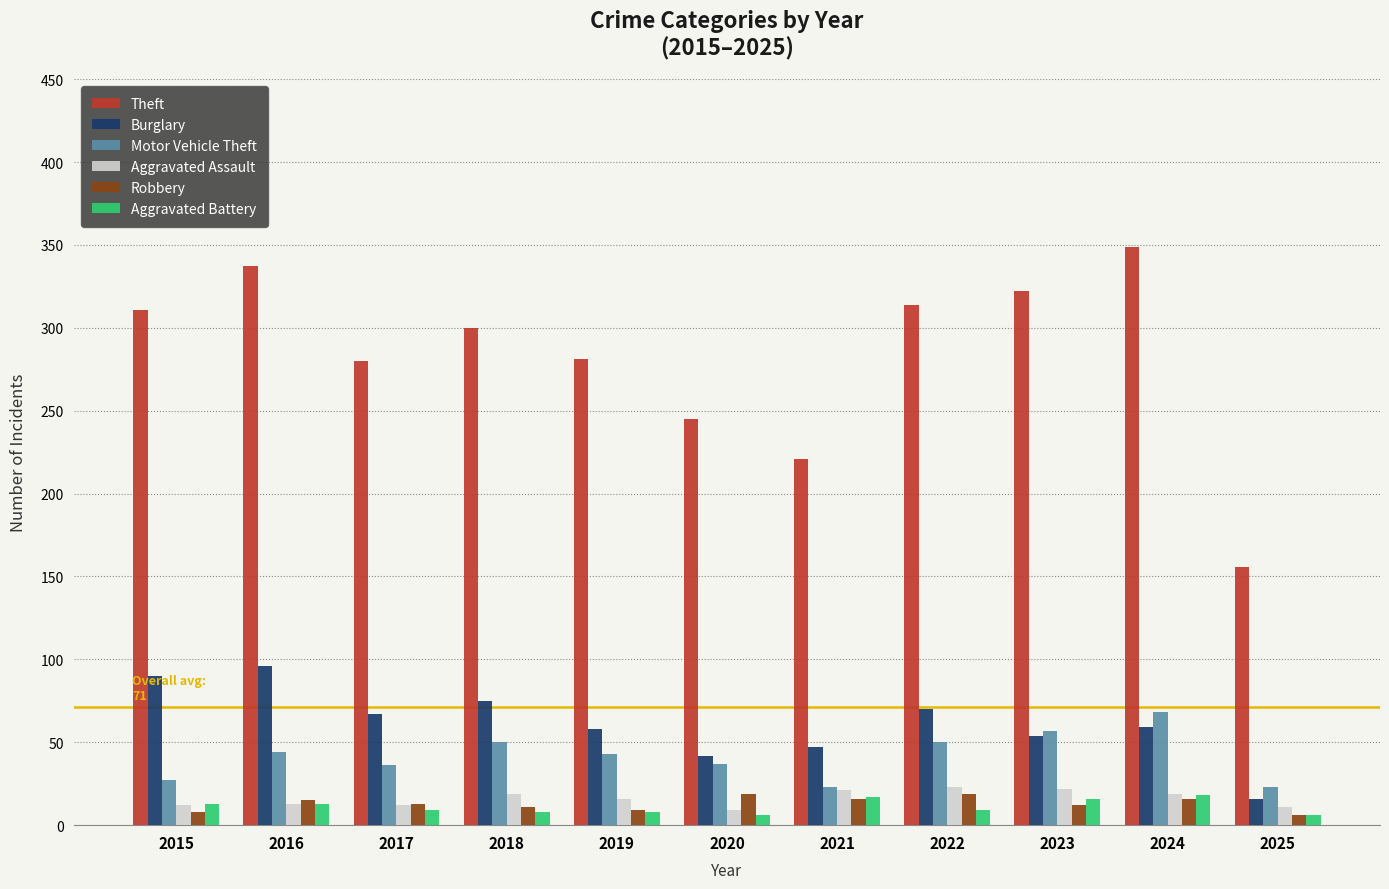

How many bars are there in total?

66